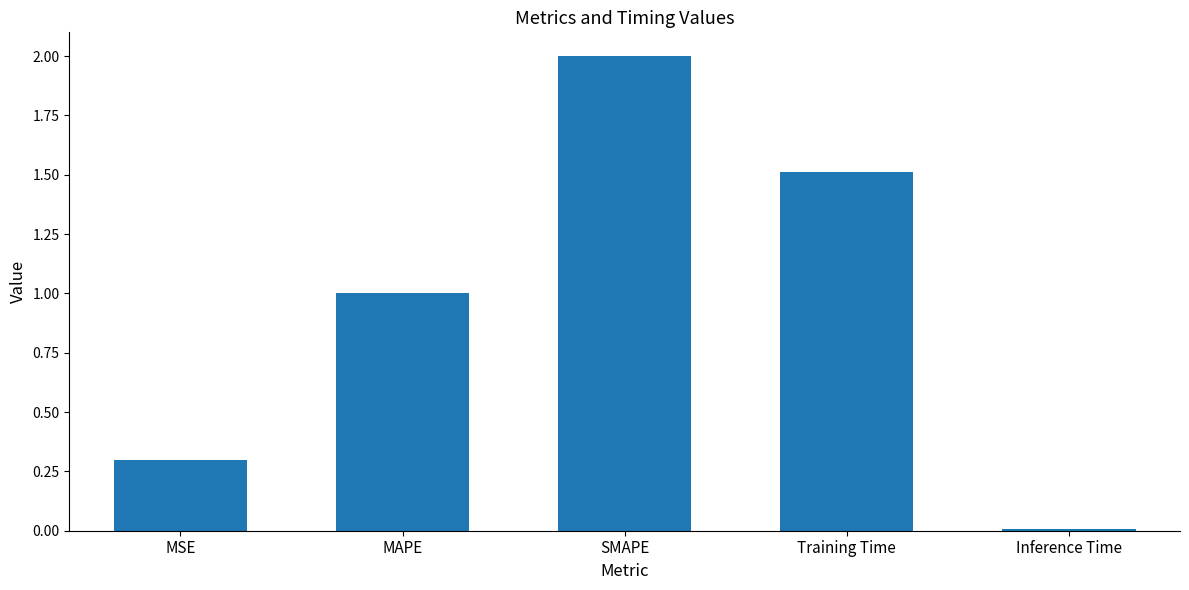

What is the difference between the values at SMAPE and MAPE?

1.0